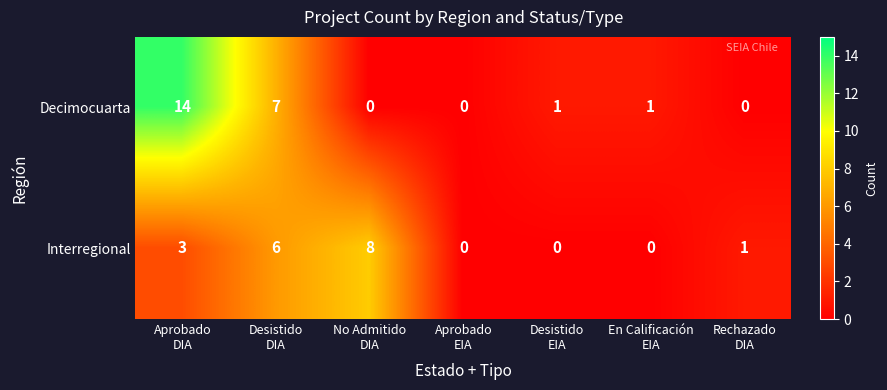

Which series has the largest total across all categories?

Decimocuarta